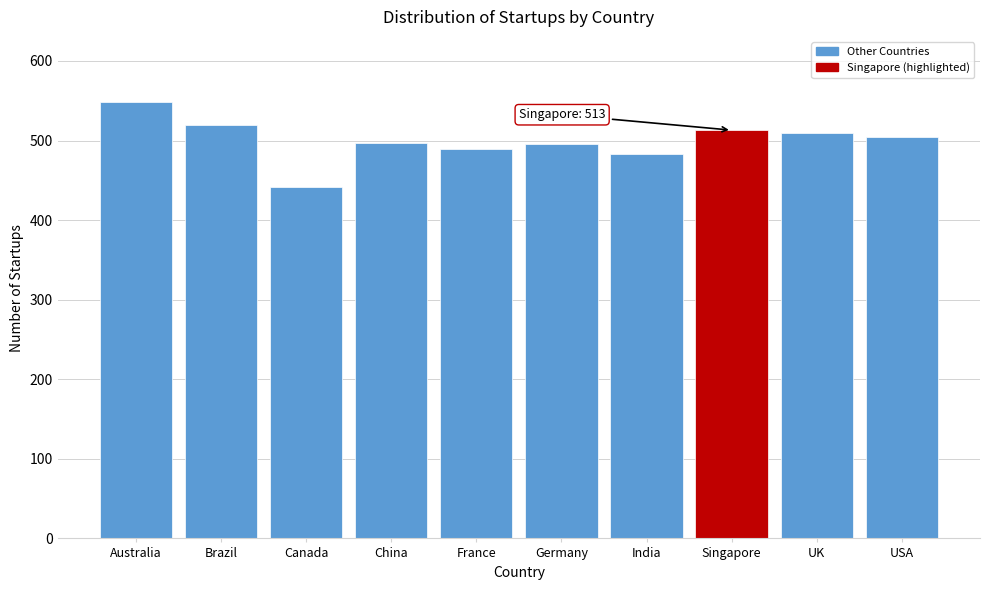

What is the maximum value shown in the chart?

548